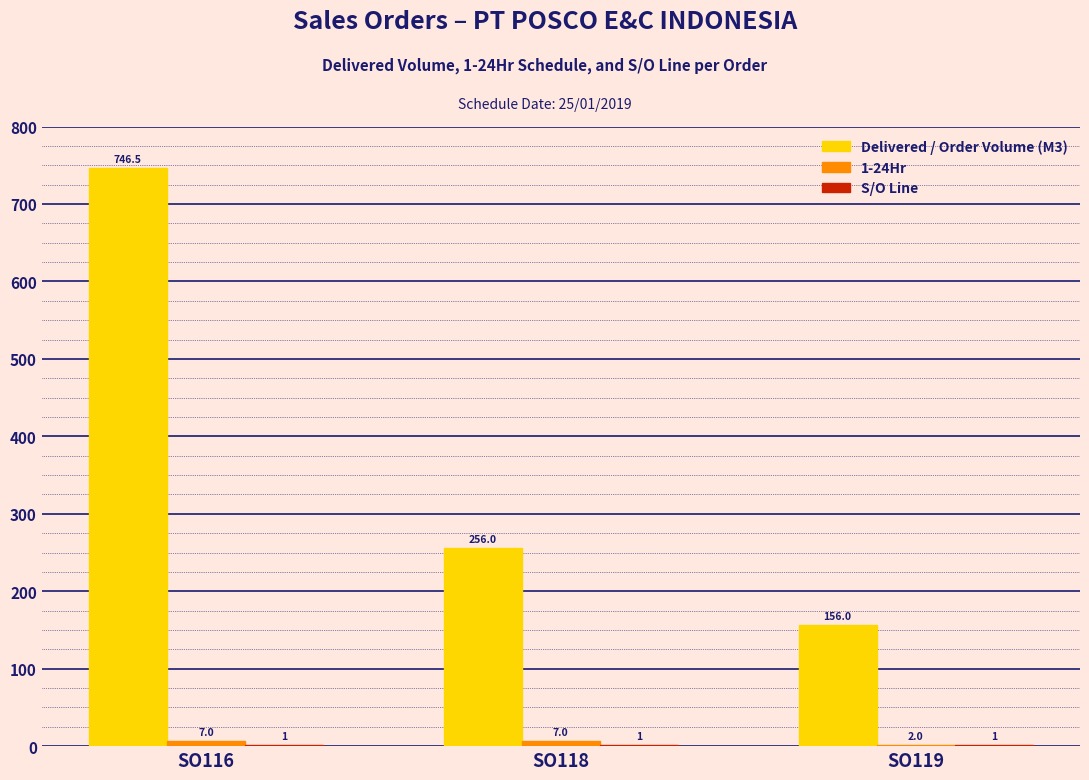

What is the total value across all series at SO119?

159.0